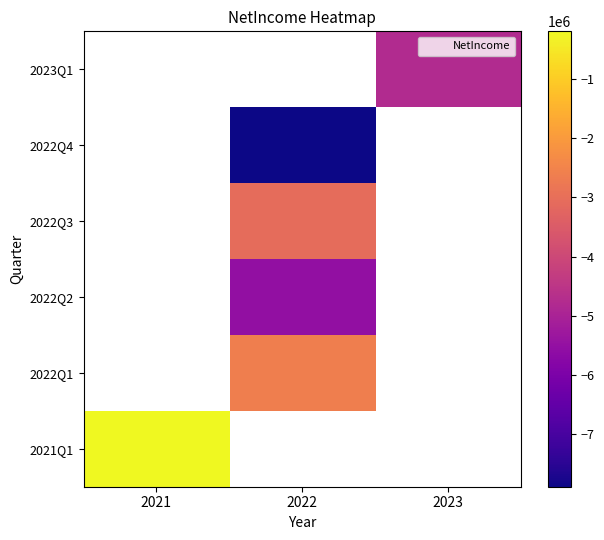

Count the number of categories in the chart.

3